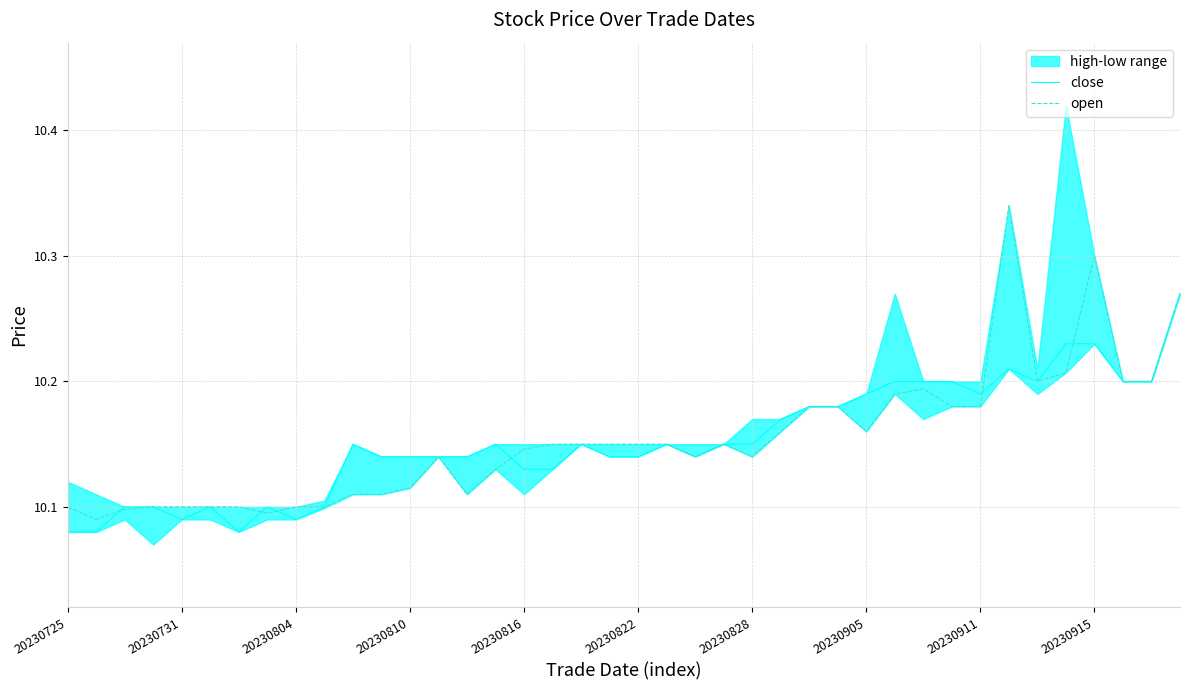

Count the number of categories in the chart.

40